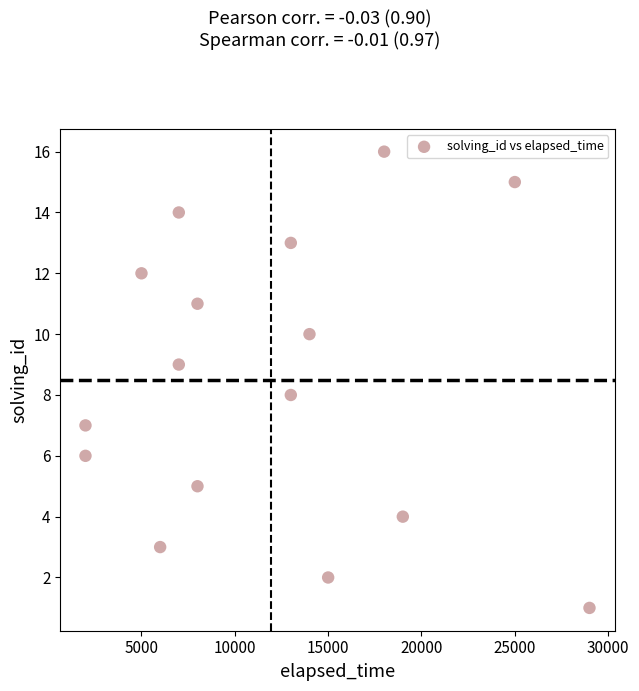

What is the range of Y values (max minus min)?

15